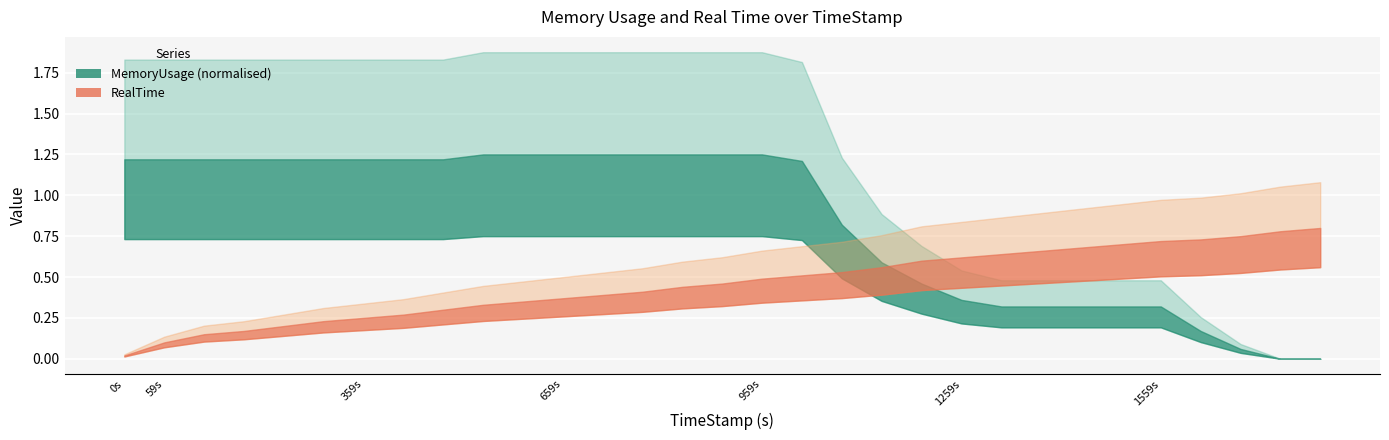

Between 17 and 21, which series saw the biggest shift?

MemoryUsage